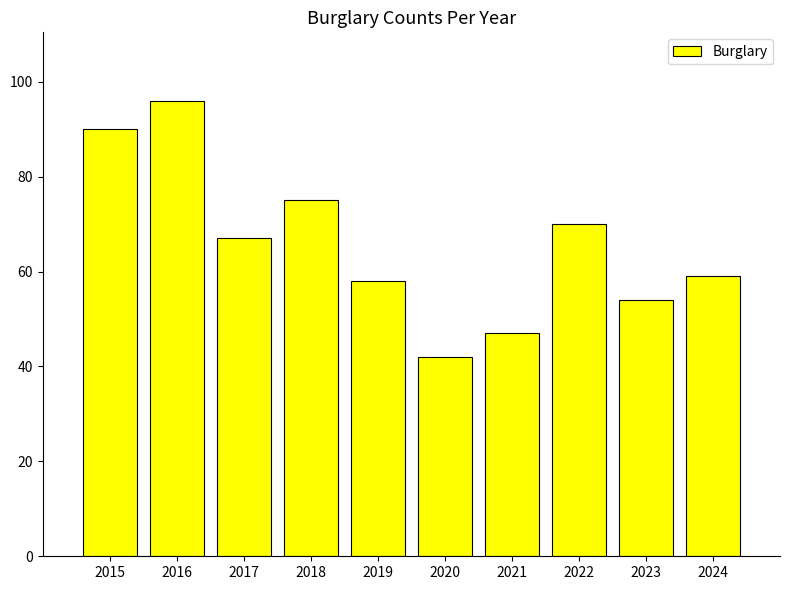

Does the chart contain stacked bars?

No